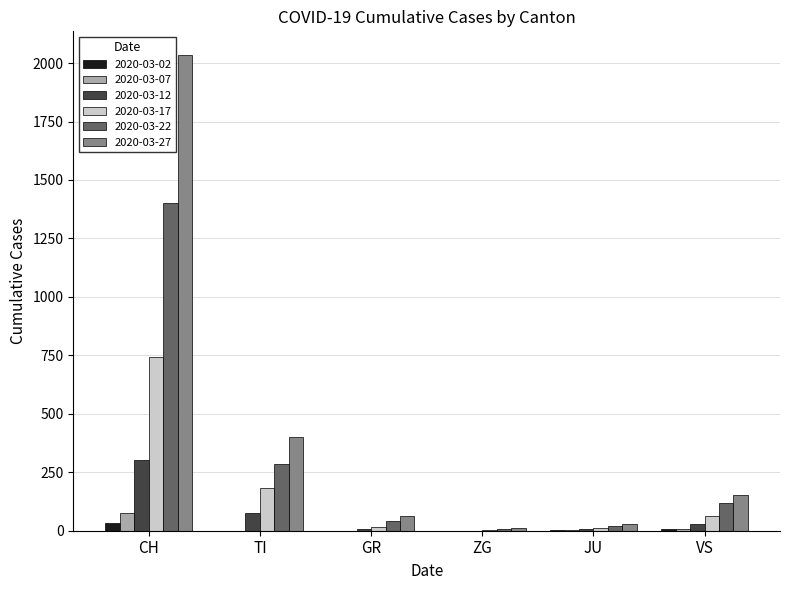

True or false: 2020-03-17 has a value of 743 at CH.

True